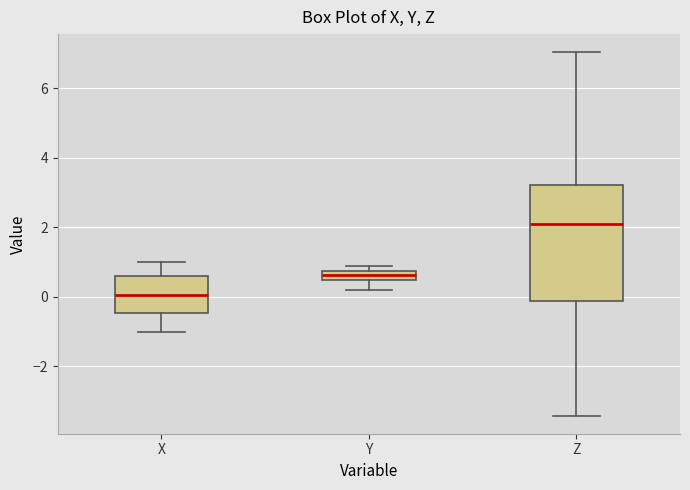

Which box's median line is the highest?

Z